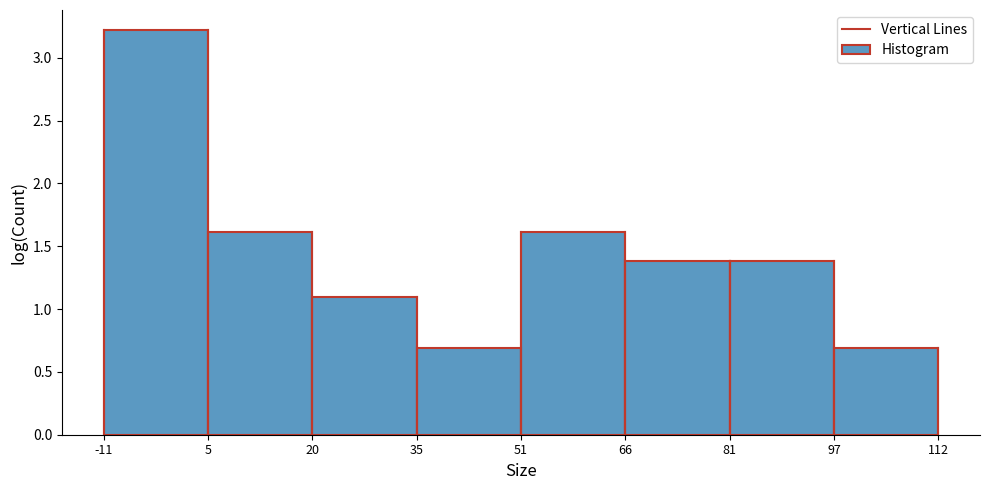

Reading left to right, list all the values displayed in this chart.

-11=3.2	5=1.6	20=1.1	35=0.7	51=1.6	66=1.4	81=1.4	97=0.7